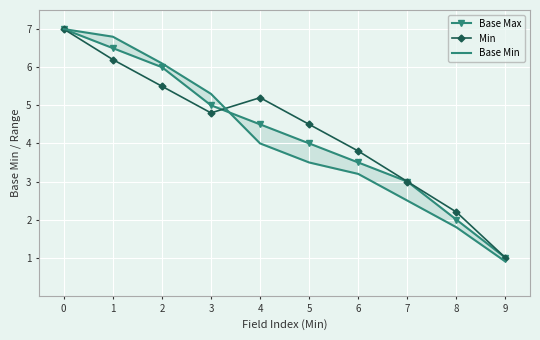

Reading right to left, what are all the values shown in this chart?

Base Max: 9=1.0	8=2.0	7=3.0	6=3.5	5=4.0	4=4.5	3=5.0	2=6.0	1=6.5	0=7.0
Min: 9=1.0	8=2.2	7=3.0	6=3.8	5=4.5	4=5.2	3=4.8	2=5.5	1=6.2	0=7.0
Base Min: 9=0.9	8=1.8	7=2.5	6=3.2	5=3.5	4=4.0	3=5.3	2=6.1	1=6.8	0=7.0